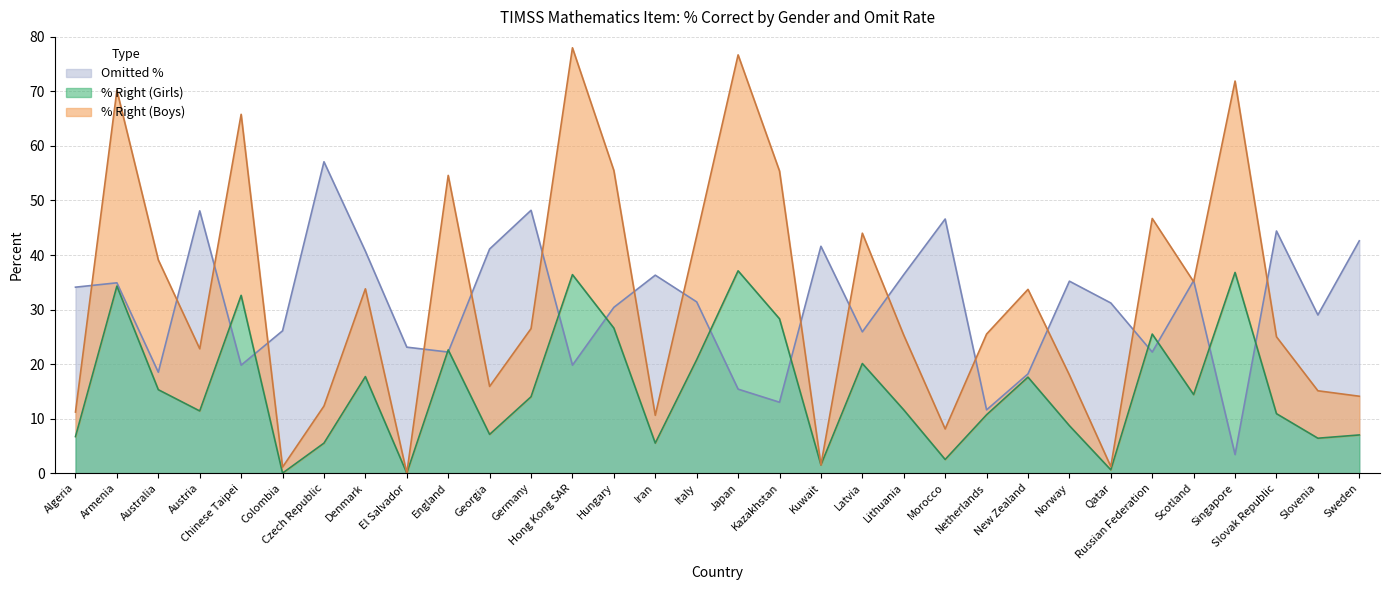

Does the chart display data point markers on the line(s)?

No